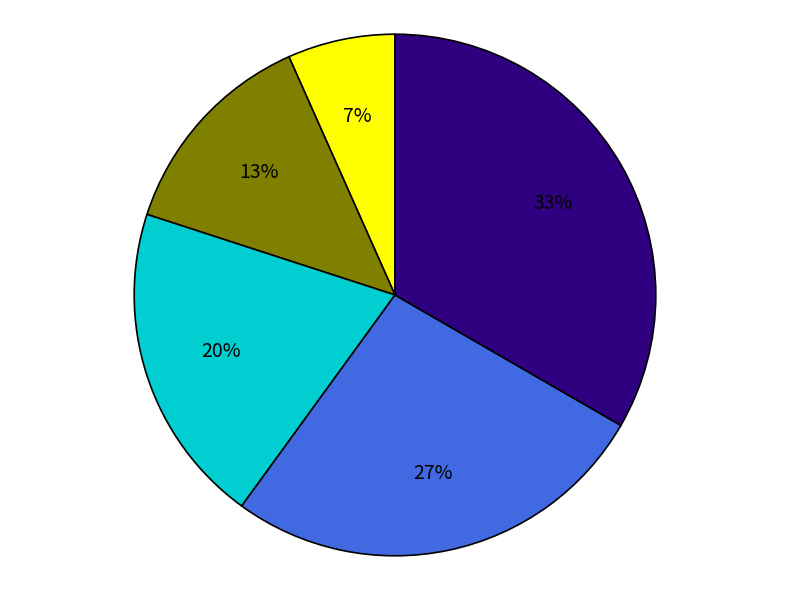

To the nearest percent, what is the average slice percentage?

20%